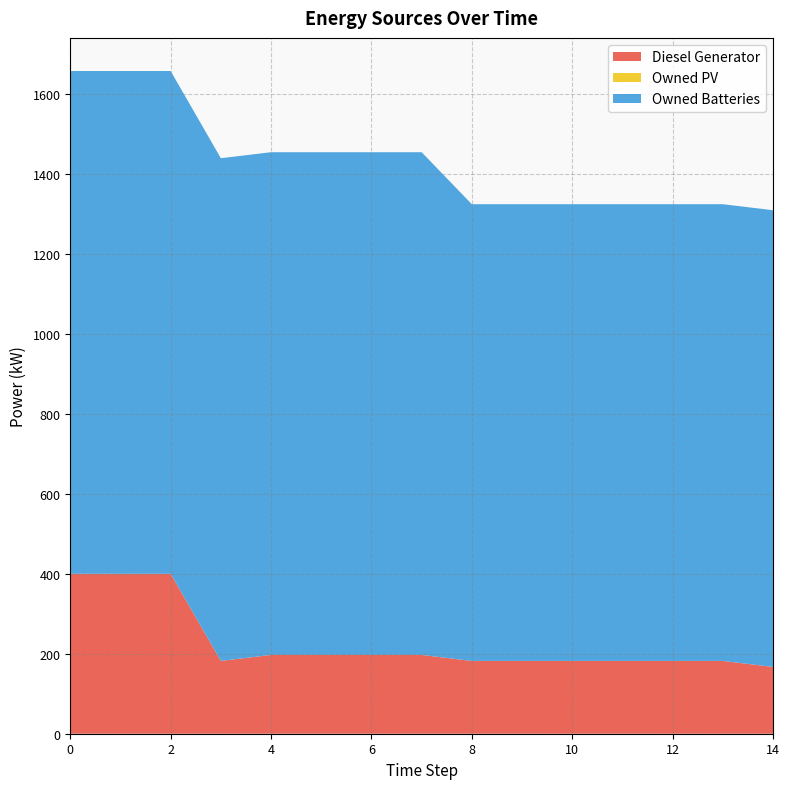

Reading right to left, extract all data points from this chart.

Diesel Generator: 167	182	182	182	182	182	182	197	197	197	197	182	400	400	400
Owned PV: 0	0	0	0	0	0	0	0	0	0	0	0	0	0	0
Owned Batteries: 1142	1142	1142	1142	1142	1142	1142	1257	1257	1257	1257	1257	1257	1257	1257